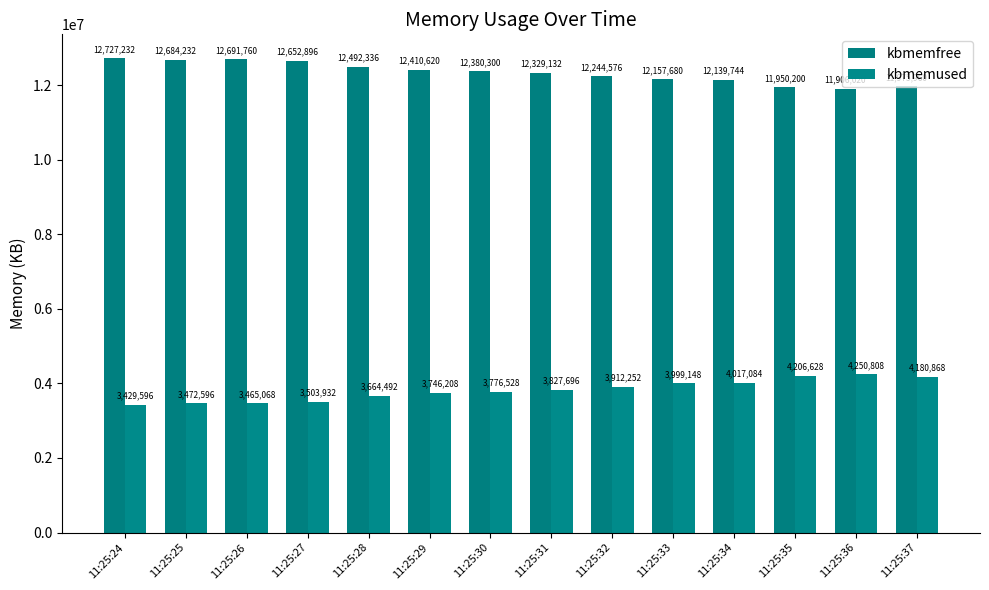

How many values in the kbmemfree series are below 12380300?

7